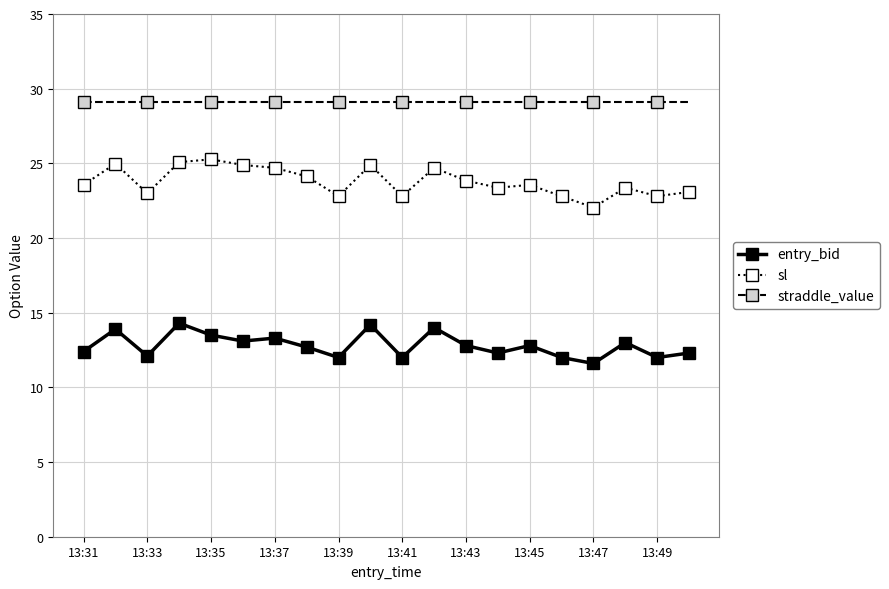

Which series has the largest total across all categories?

straddle_value